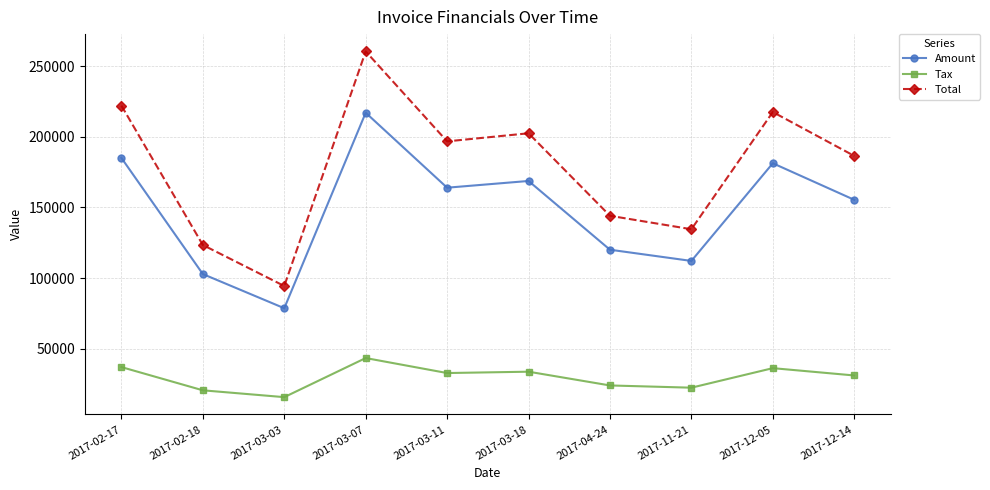

True or false: Tax has a value of 19609.1 at 2017-12-05.

False